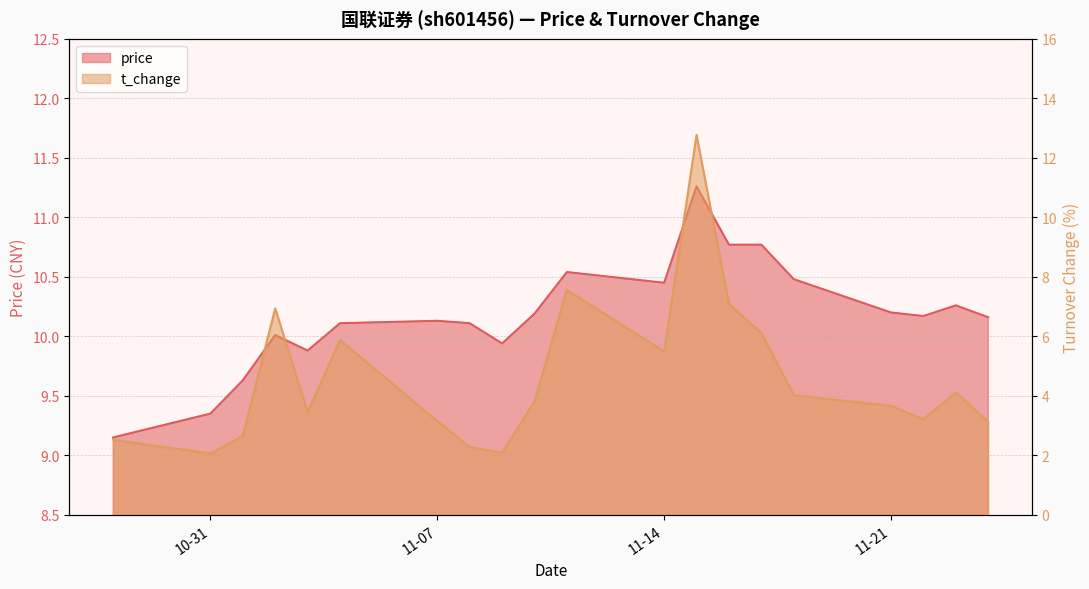

What is the minimum value shown in the chart?

2.1